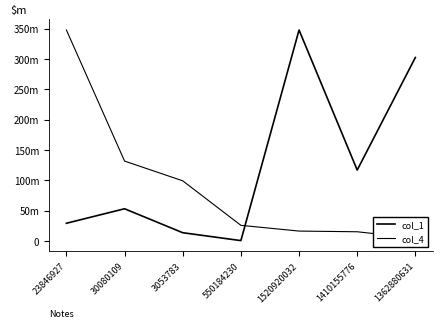

What is the difference between the highest and lowest values at 1410155776?

101608751.3